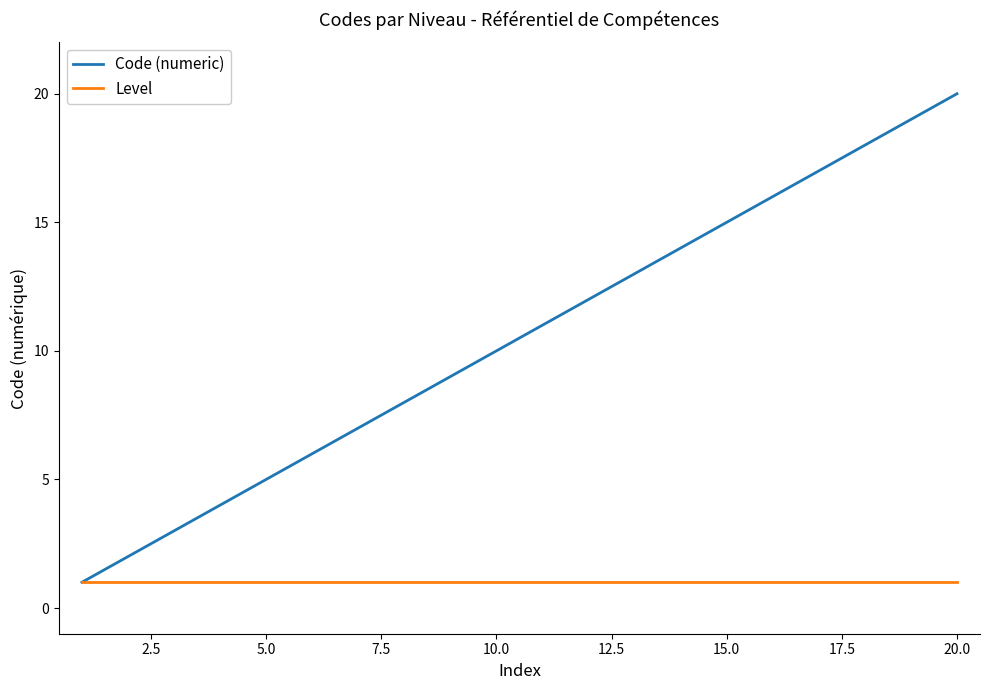

Which series has the widest spread of values?

Code (numeric)